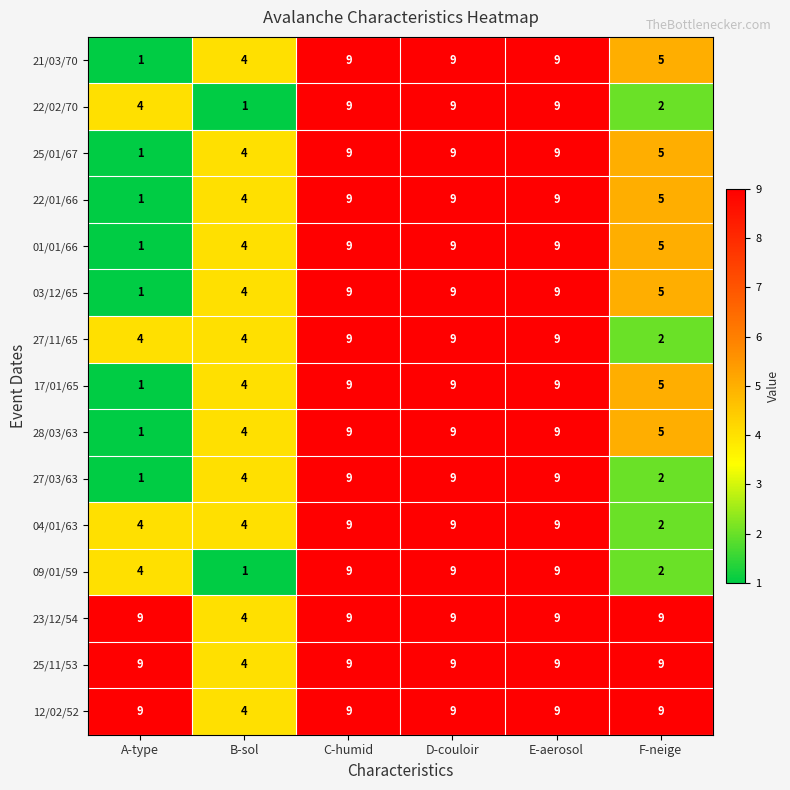

What is the maximum value shown in the chart?

9